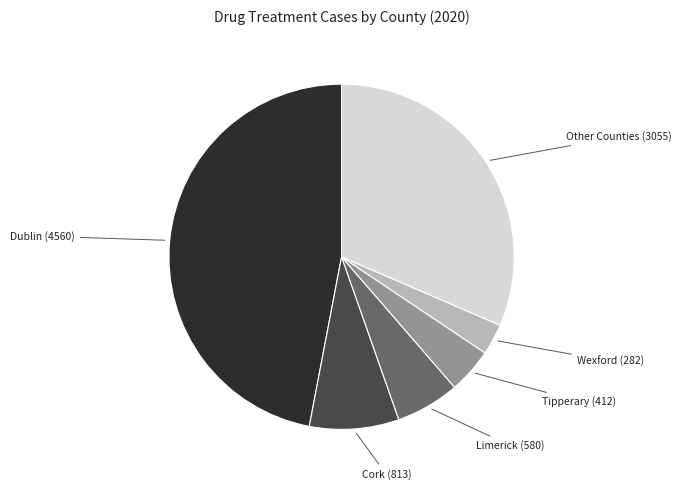

The Dublin slice represents 47% of the pie. True or false?

True